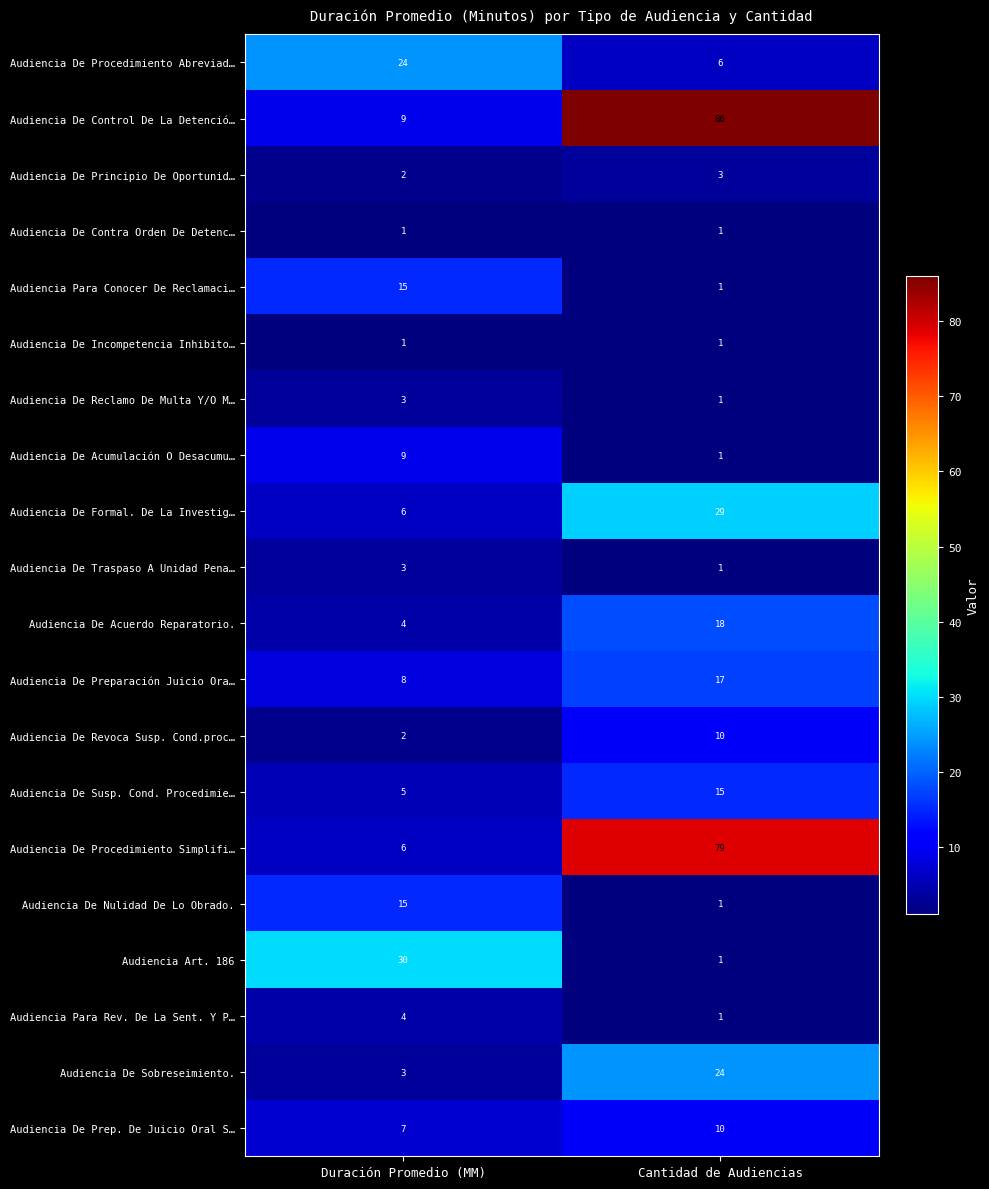

The Audiencia De Reclamo De Multa Y/O M… series shows 1 at Cantidad de Audiencias. True or false?

True